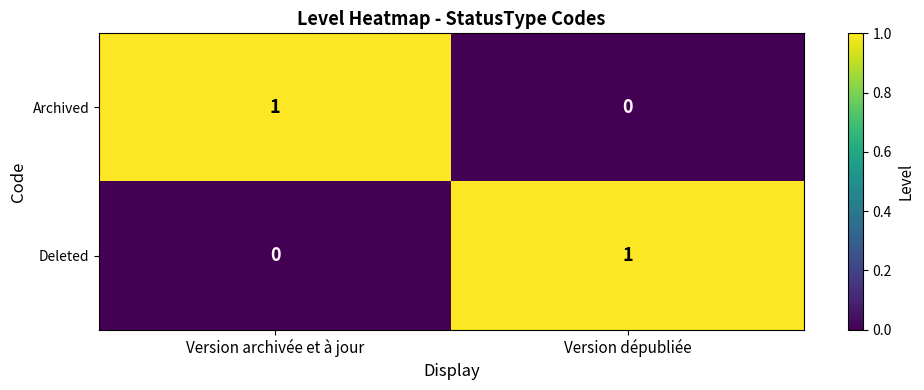

Is it true that Deleted equals 1 at Version dépubliée?

True